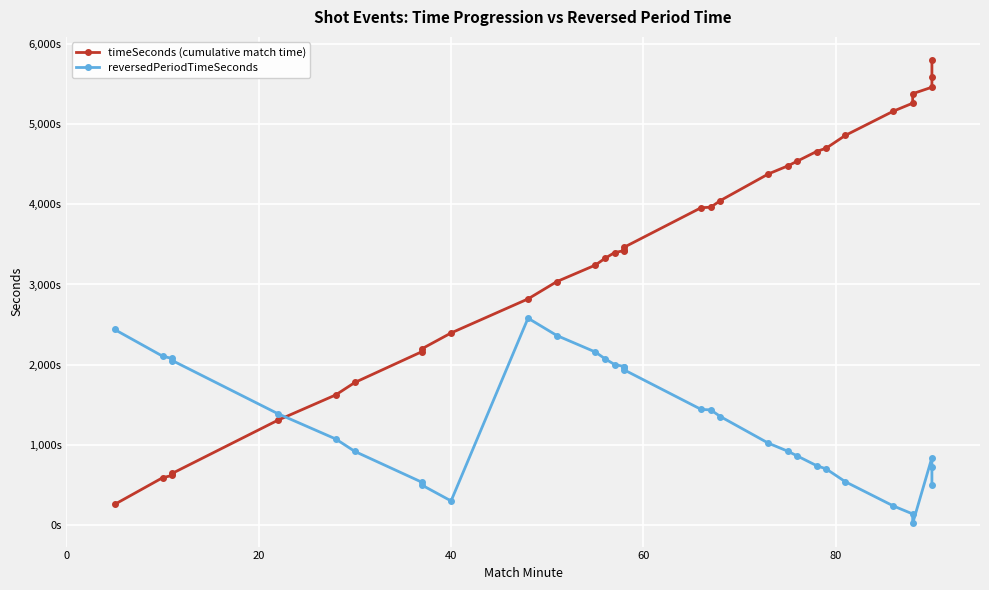

Is it true that timeSeconds (cumulative match time) equals 3674 at 40?

False